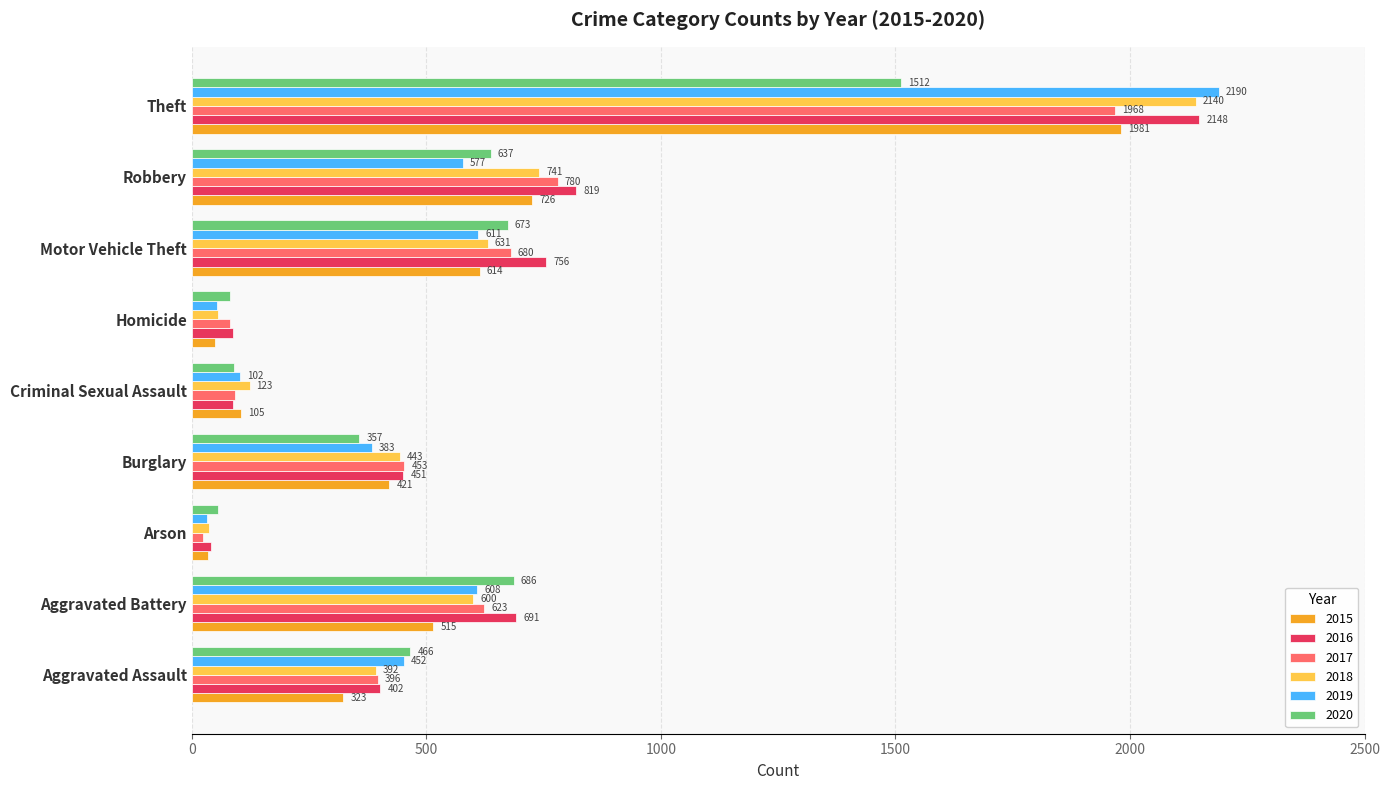

What is the sum of all 2017 values?

5096